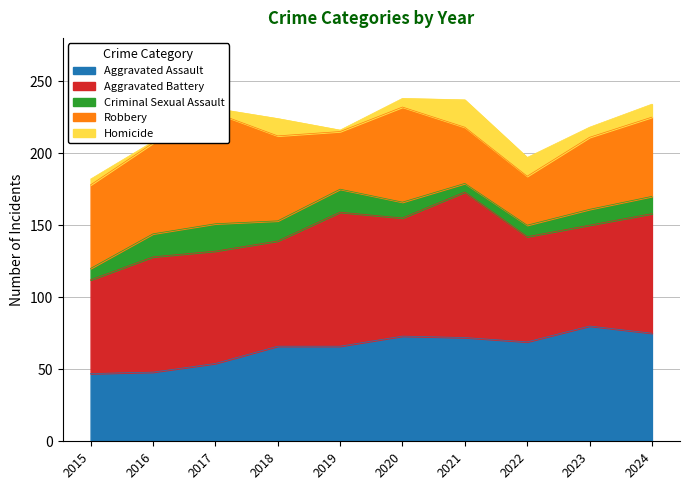

What is the difference between the maximum and minimum values in the Robbery series?

43